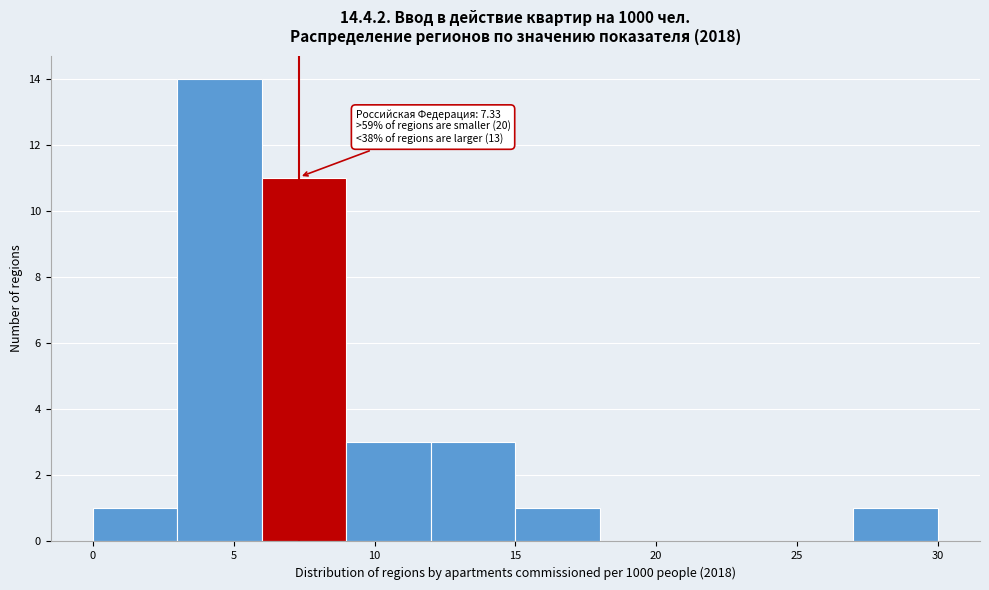

Over which range of the x-axis is the bar tallest?

3 to 6